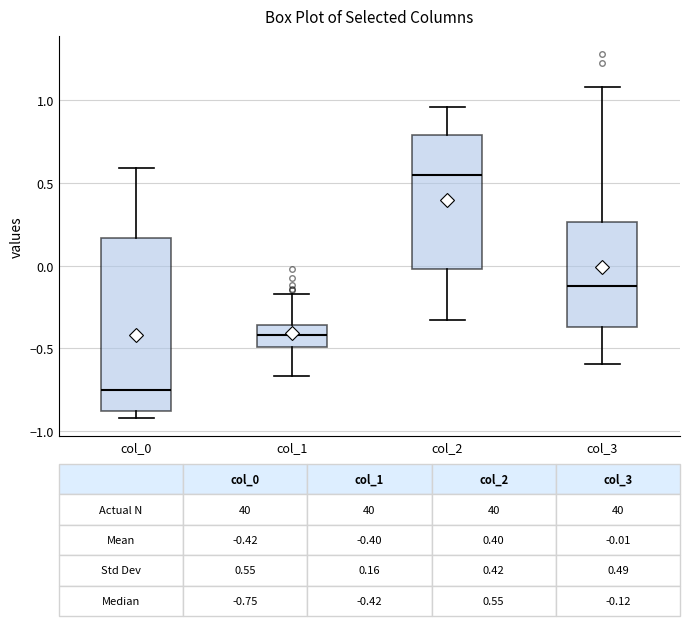

Which box is the tallest, from its lower edge to its upper edge?

col_0